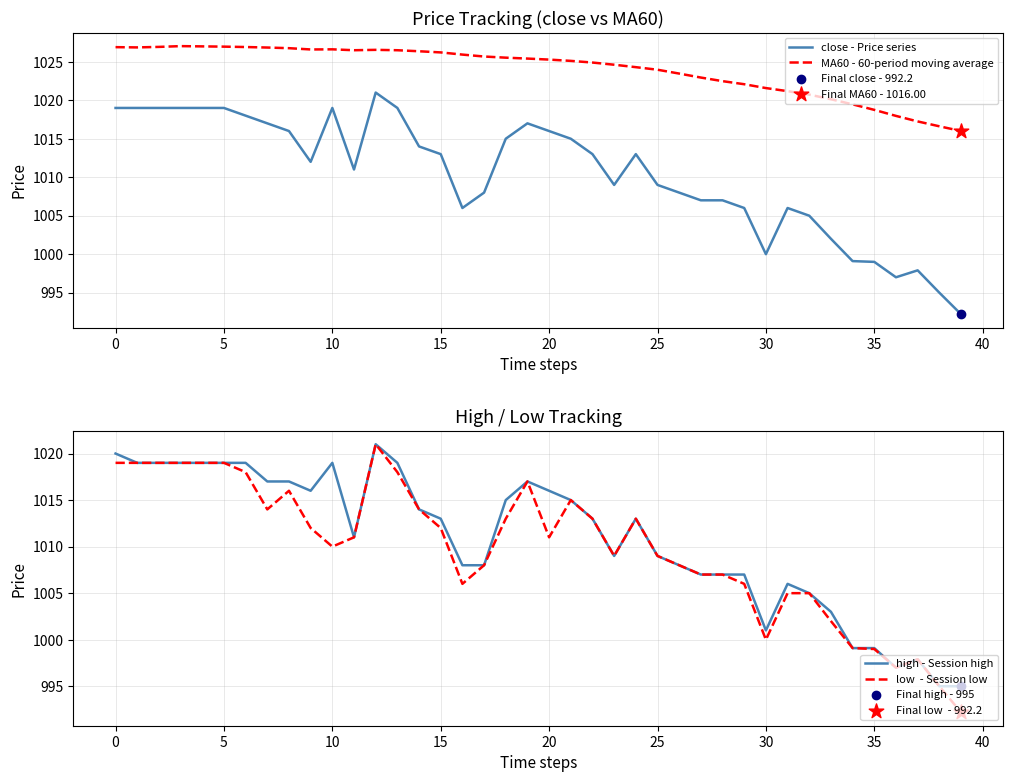

Is the value of low  - Session low at 31 greater than the value of high - Session high at 17?

No